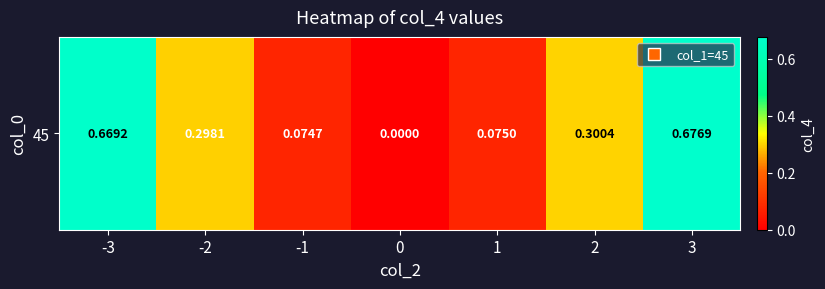

What is the sum of all values?

2.1